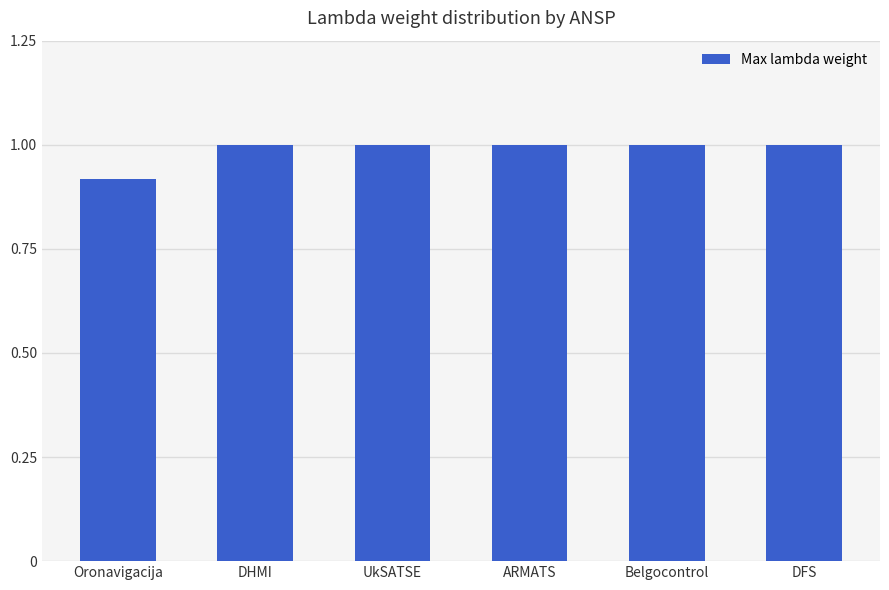

Count the values in the range 1 to 2.

5